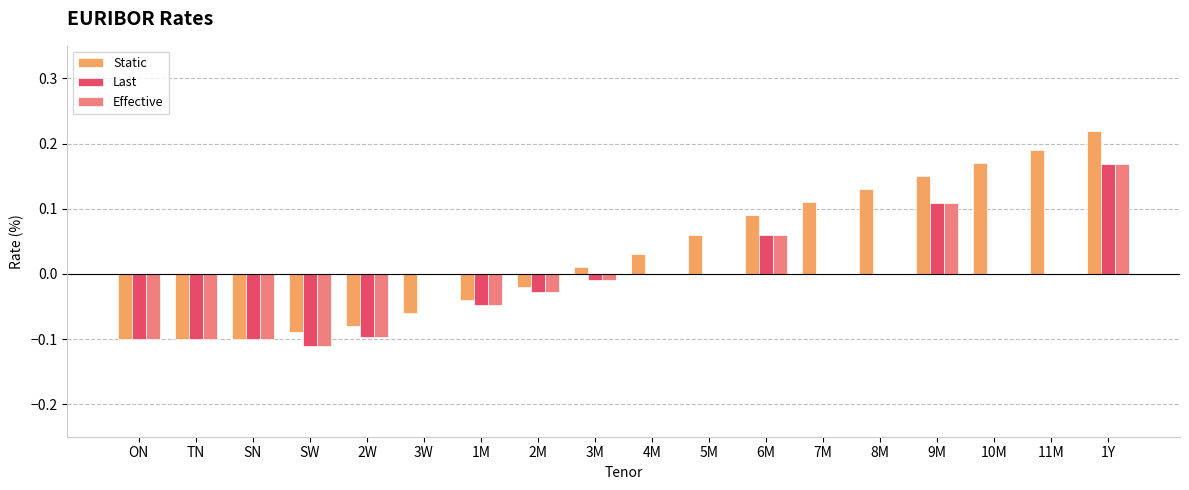

Is it true that Effective equals 0.0 at 11M?

True